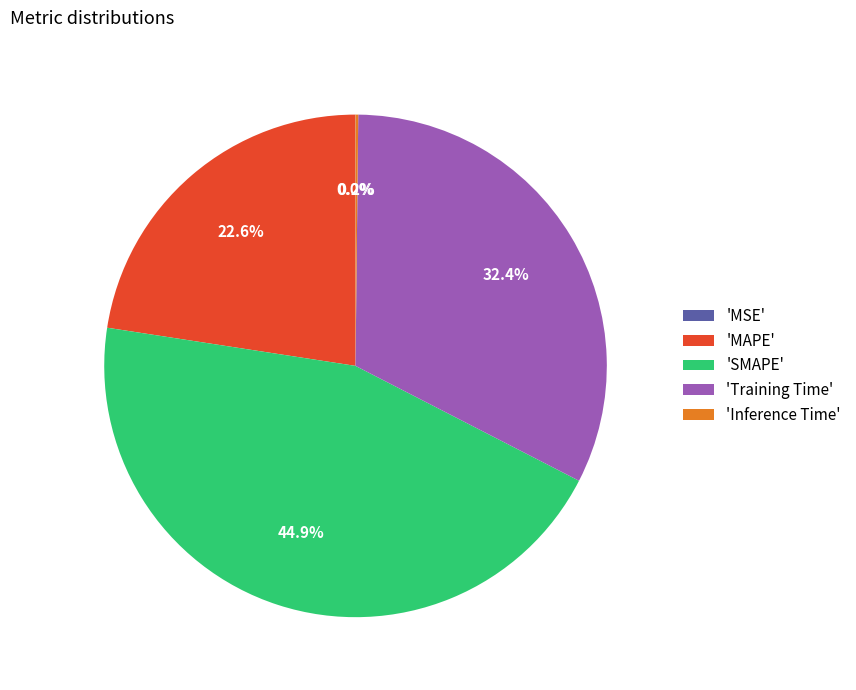

What percentage is NOT represented by 'Training Time'?

67.6%